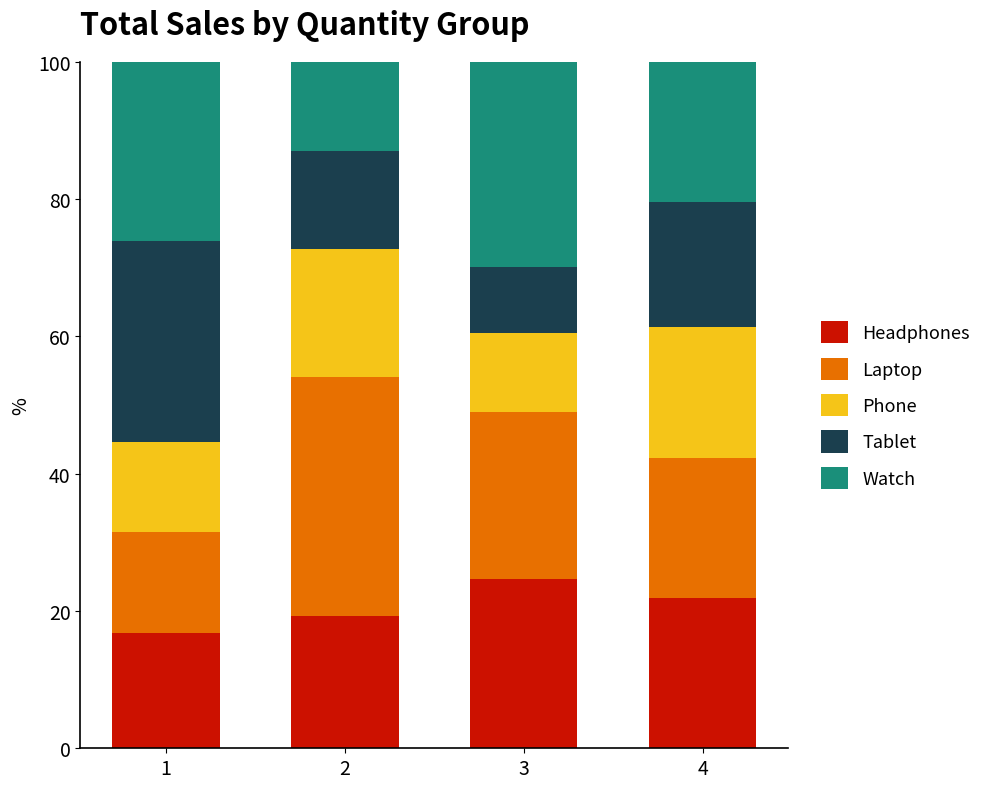

How many categories are shown in the chart?

4